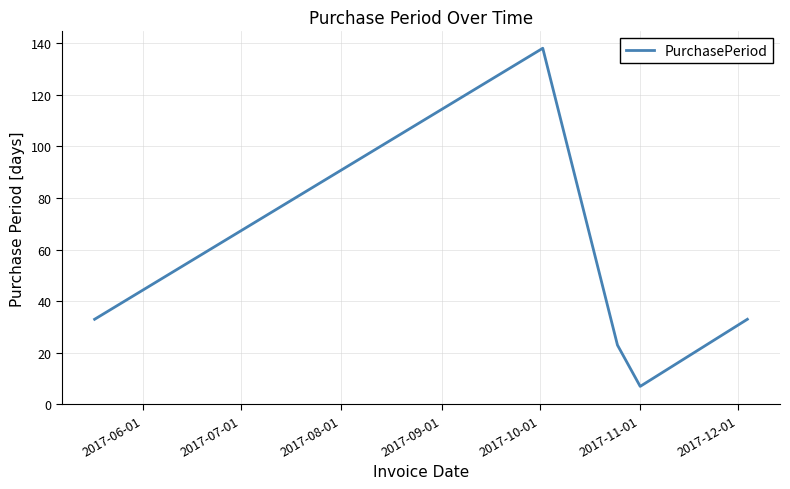

Reading right to left, transcribe all the data shown in this chart.

33	7	23	138	33